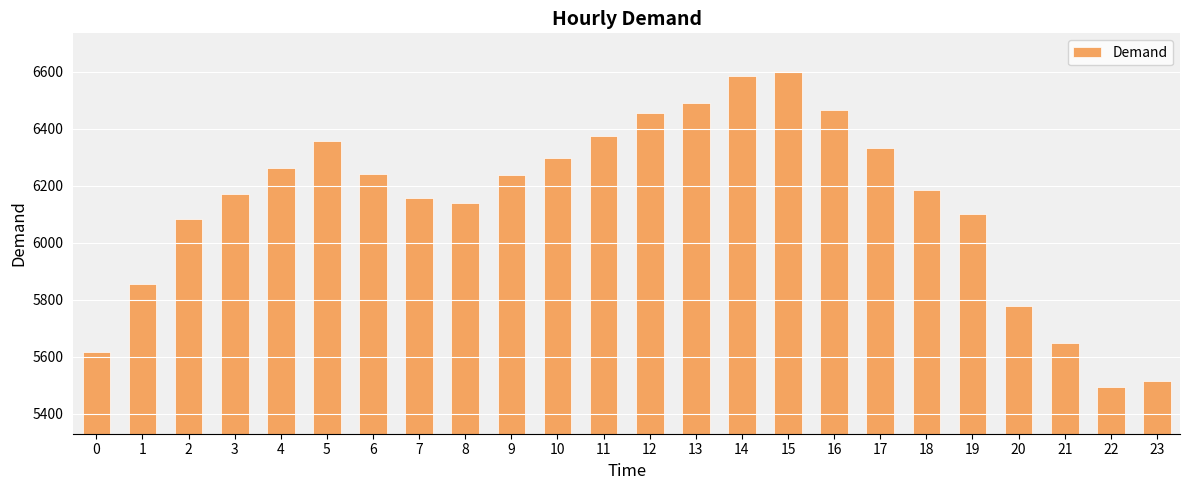

What is the greatest value displayed?

6602